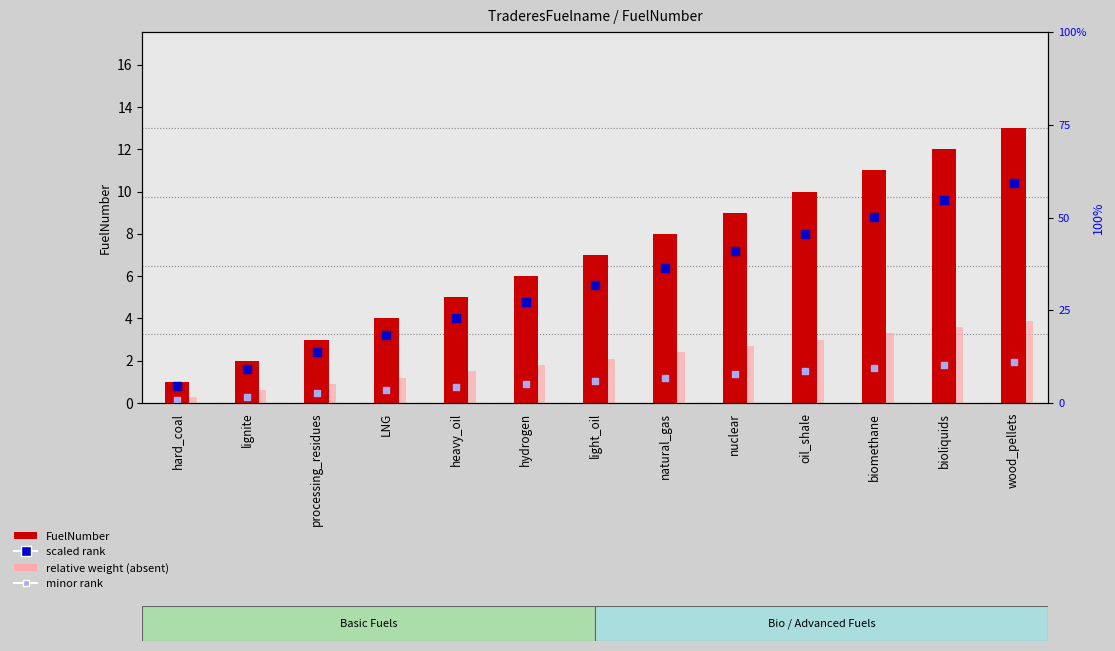

What are all the series names shown in the legend?

FuelNumber, relative weight (absent), scaled rank, minor rank